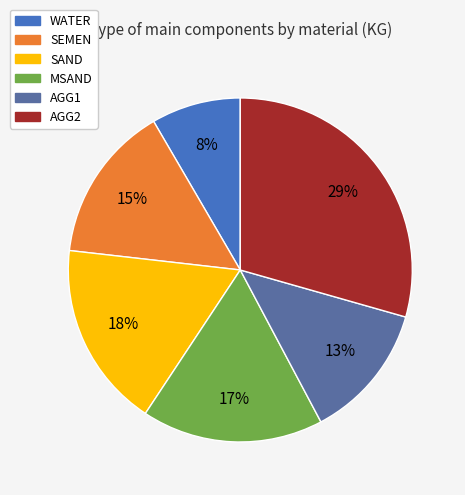

What percentage is the SEMEN slice, to the nearest percent?

15%